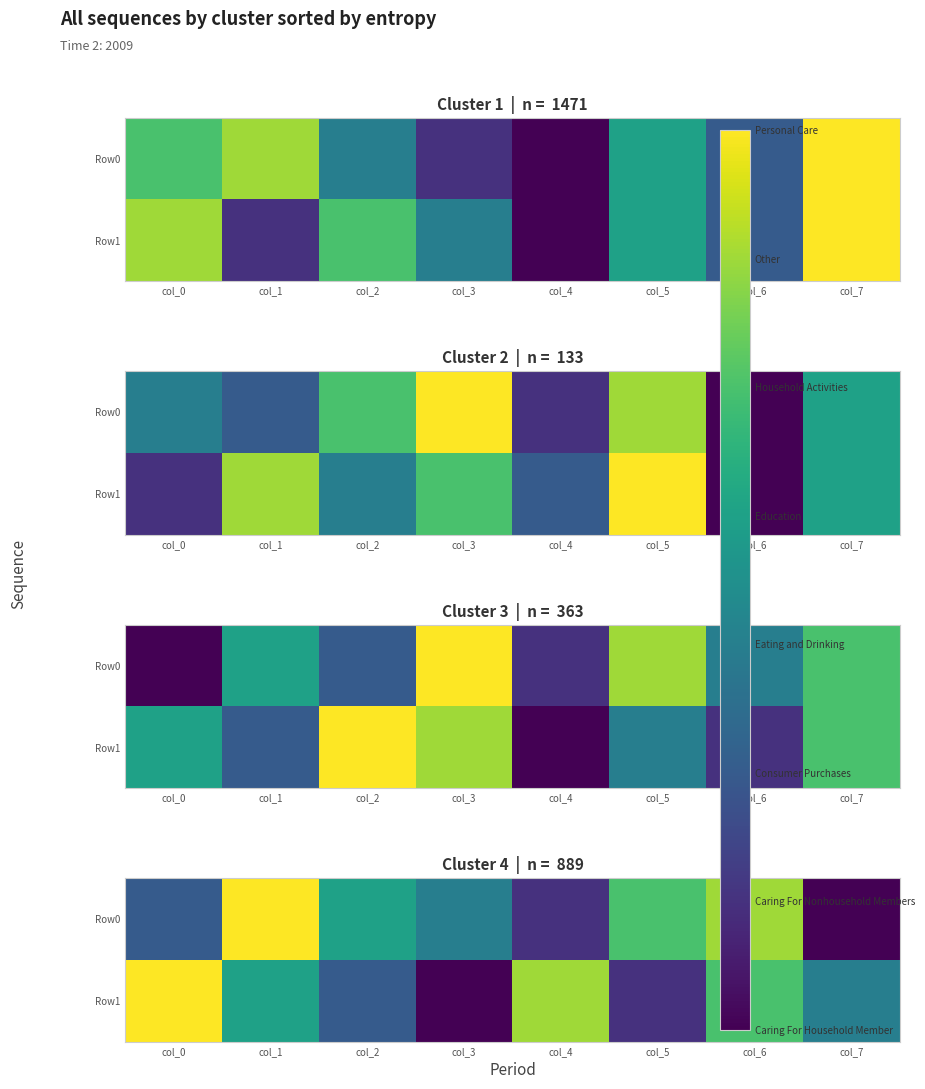

Rank the series by their maximum value, from highest to lowest.

Row0, Row1